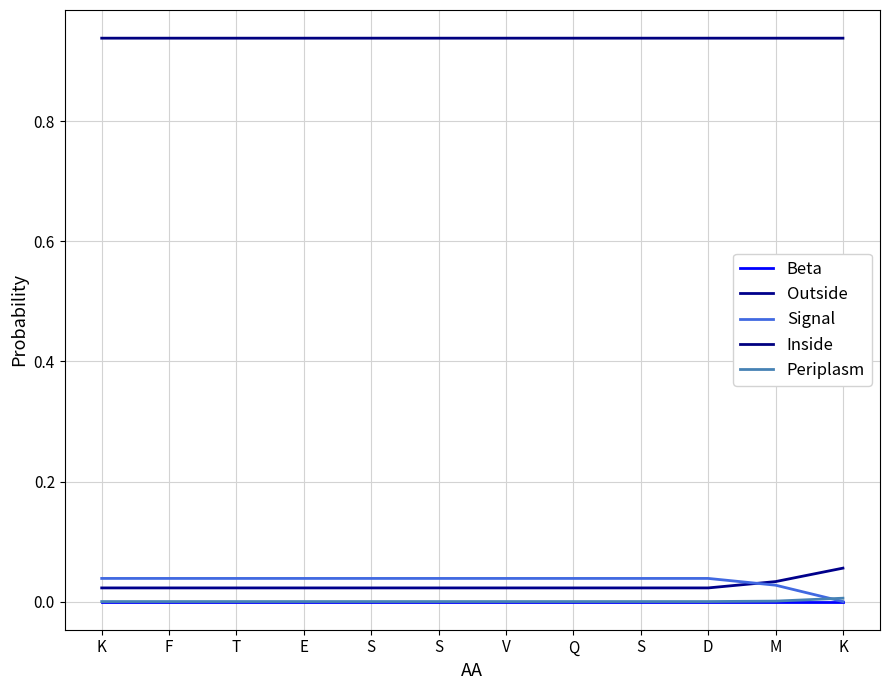

What is the label of the 5th point from the right?

Q